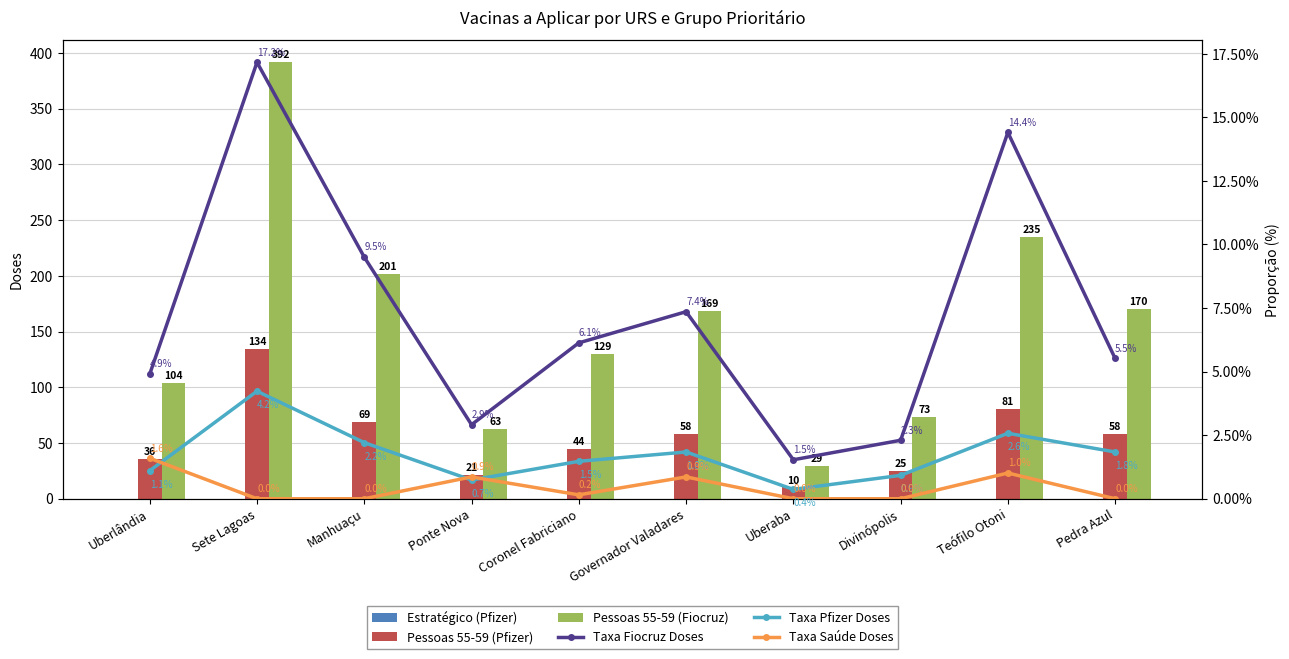

Between Sete Lagoas and Divinópolis, which series saw the biggest shift?

Pessoas 55-59 (Fiocruz)